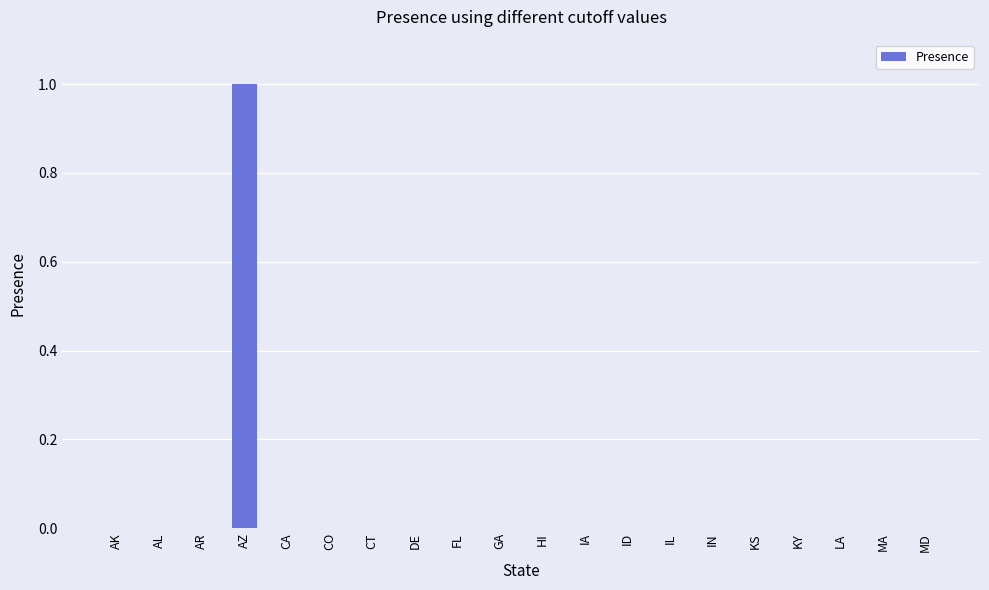

Count the values in the range 0 to 1.

20